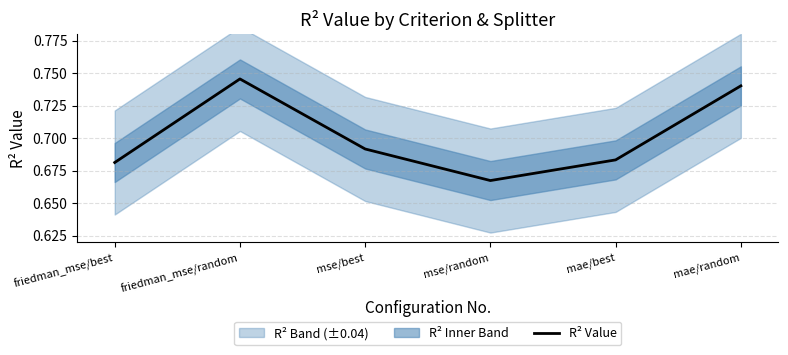

Reading left to right, transcribe all the data shown in this chart.

friedman_mse/best=0.7	friedman_mse/random=0.7	mse/best=0.7	mse/random=0.7	mae/best=0.7	mae/random=0.7